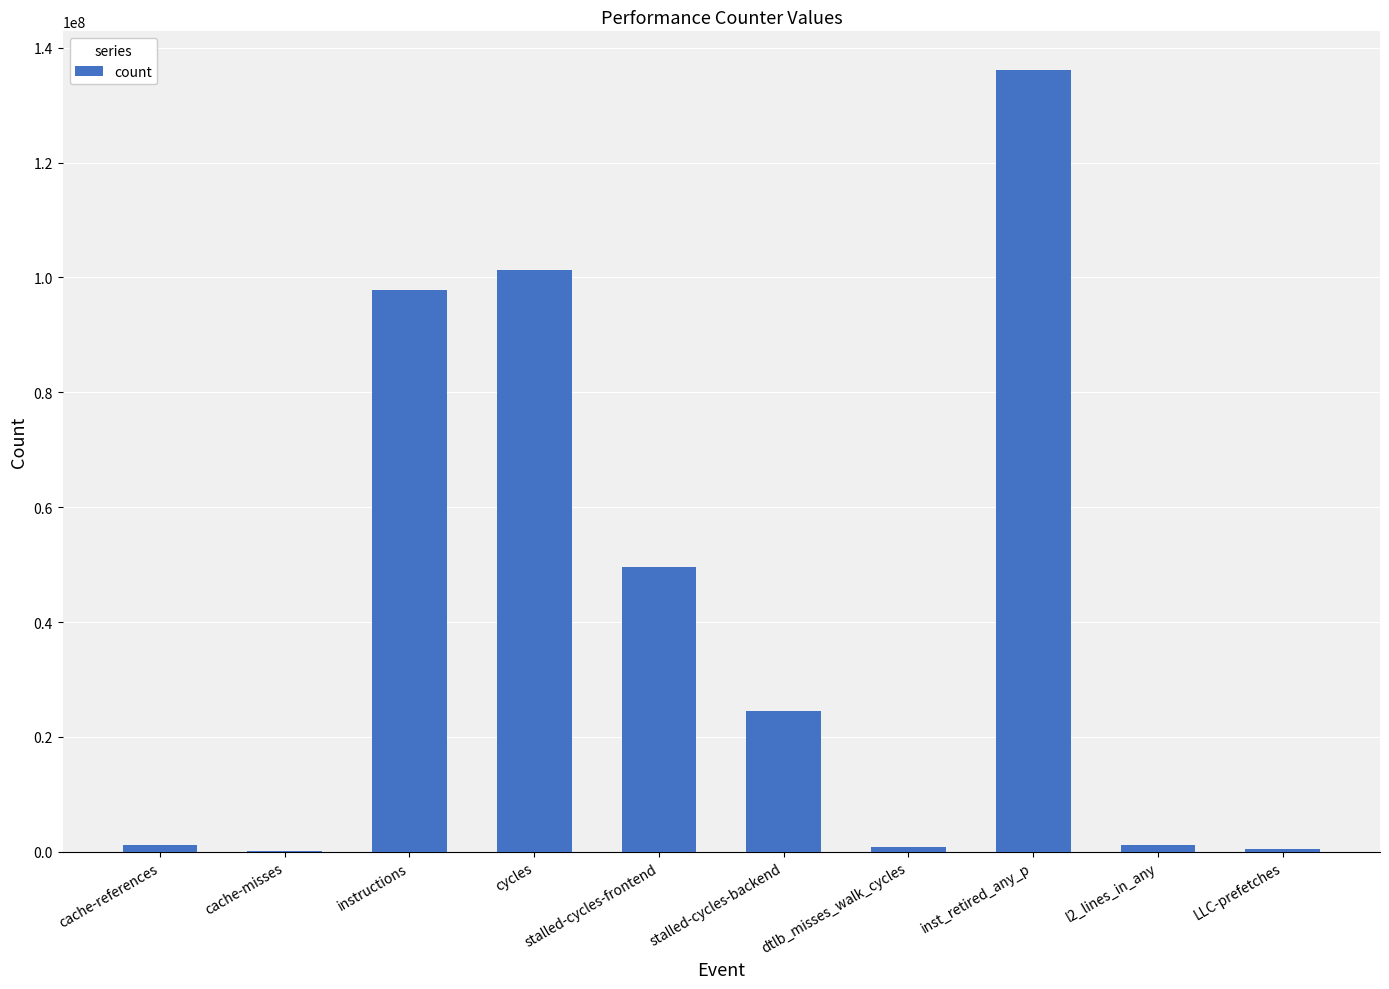

Are the bars horizontal?

No